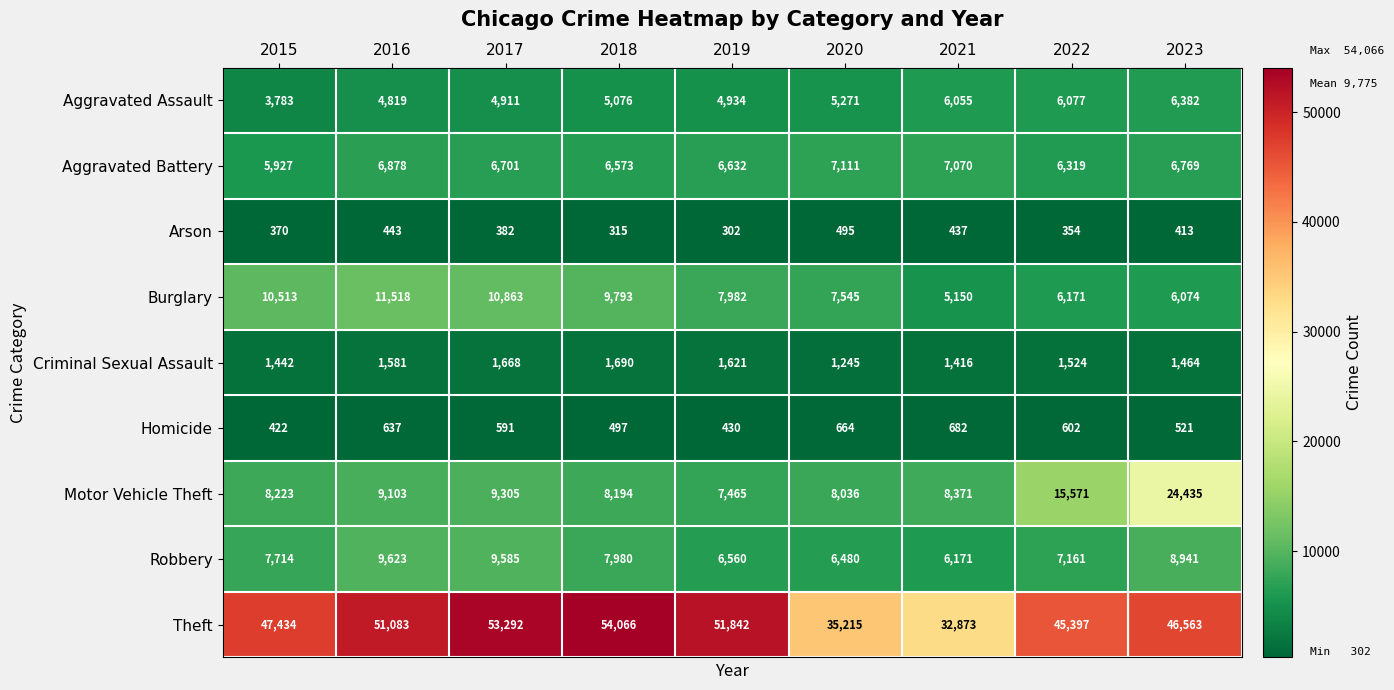

True or false: Homicide has a value of 591 at 2017.

True